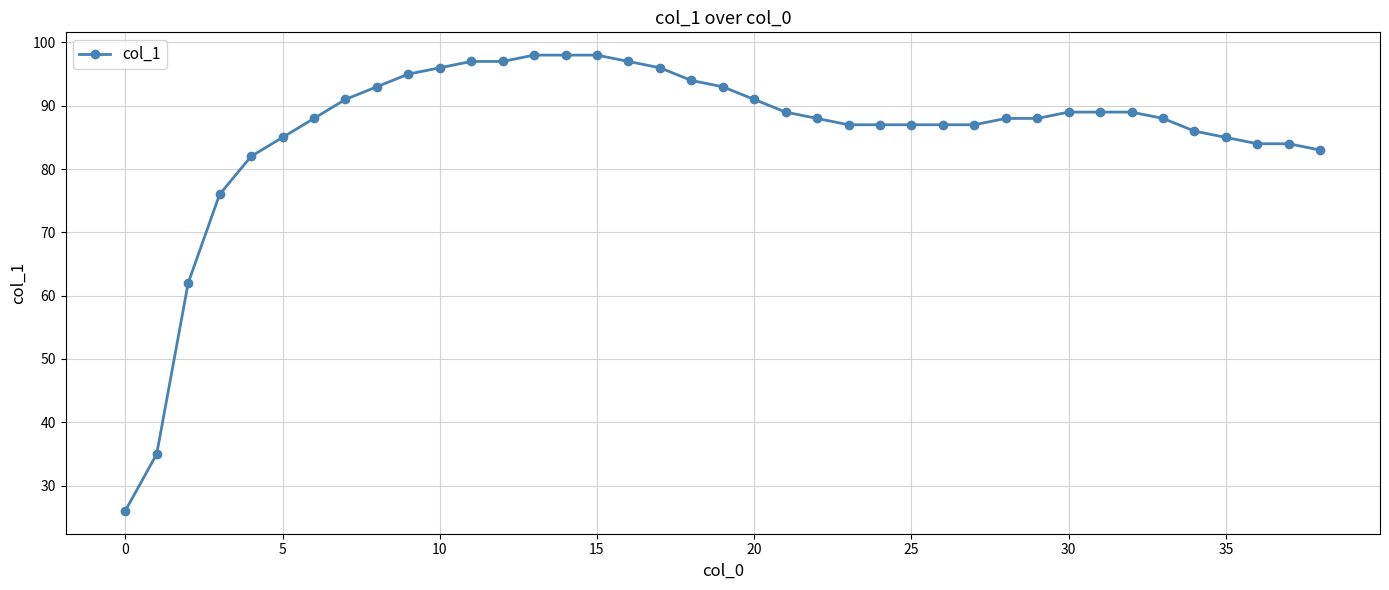

What is the value of the 27th point from the left?

87